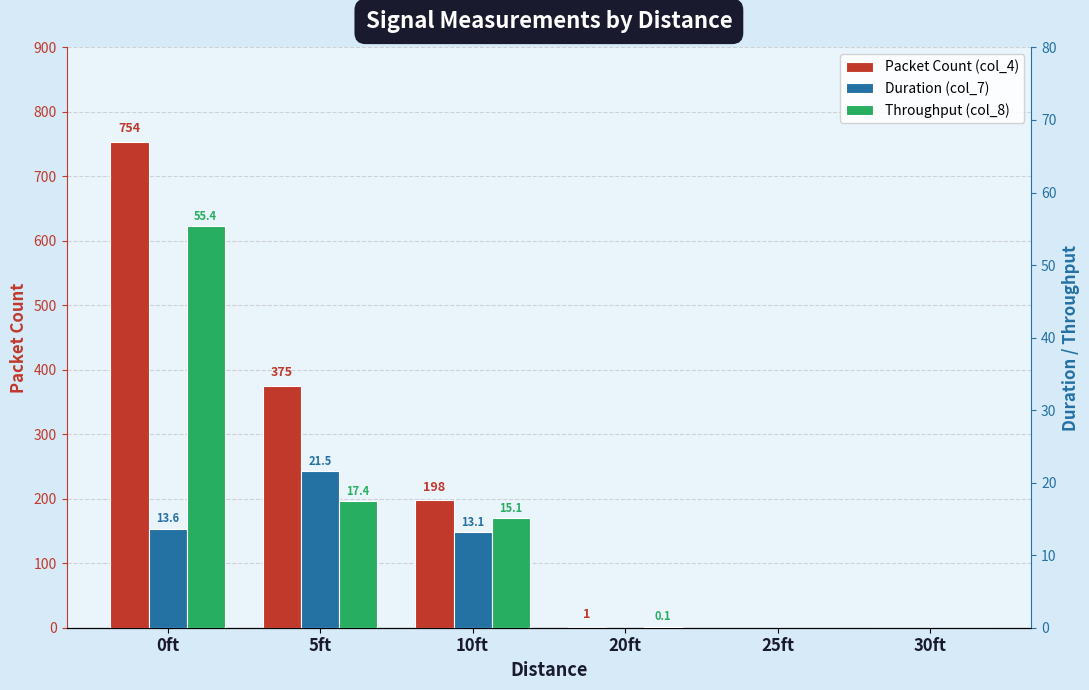

How many values in Duration (col_7) are above zero?

3